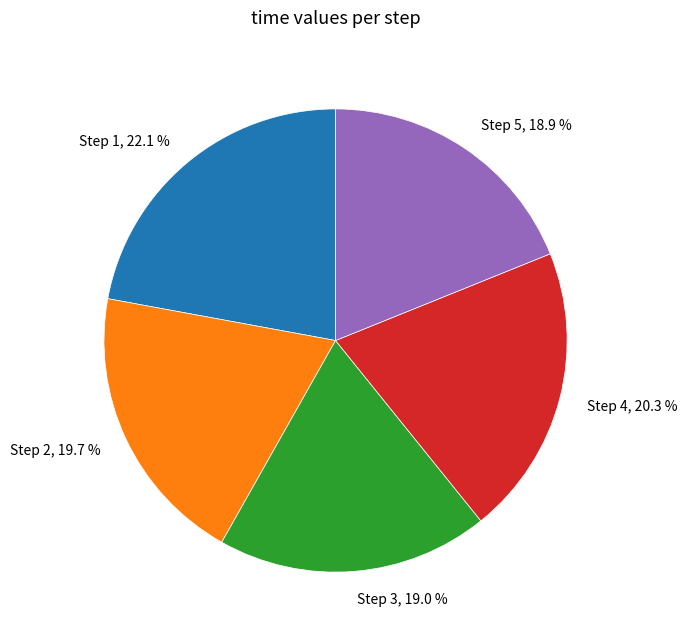

Count the number of slices in the pie.

5